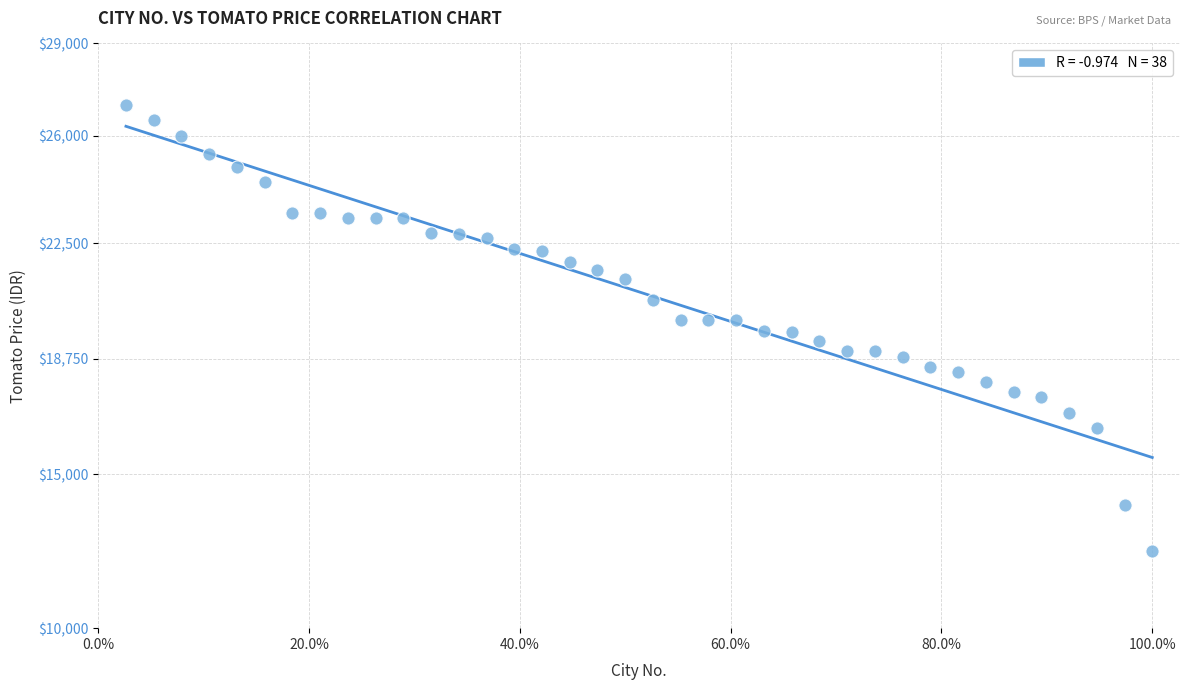

What is the range of X values (max minus min)?

37